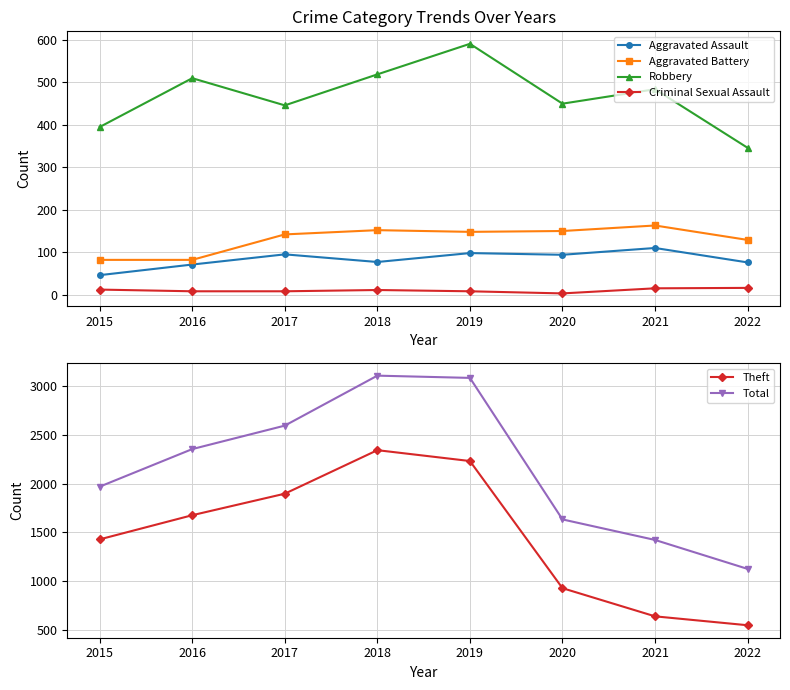

How many interior local peaks does the Aggravated Assault series have?

3